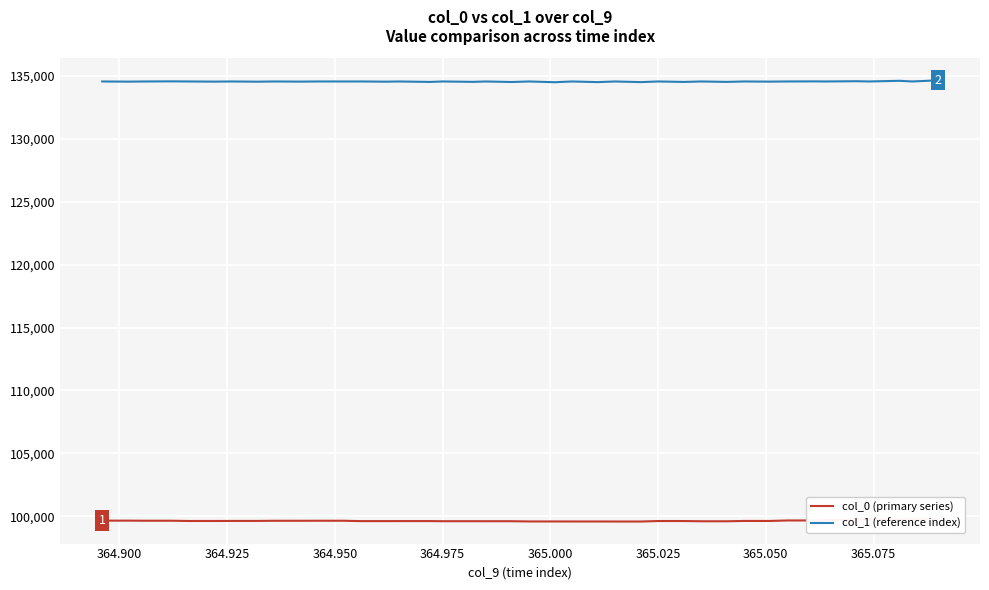

What is the lowest value of the col_1 (reference index) series?

134484